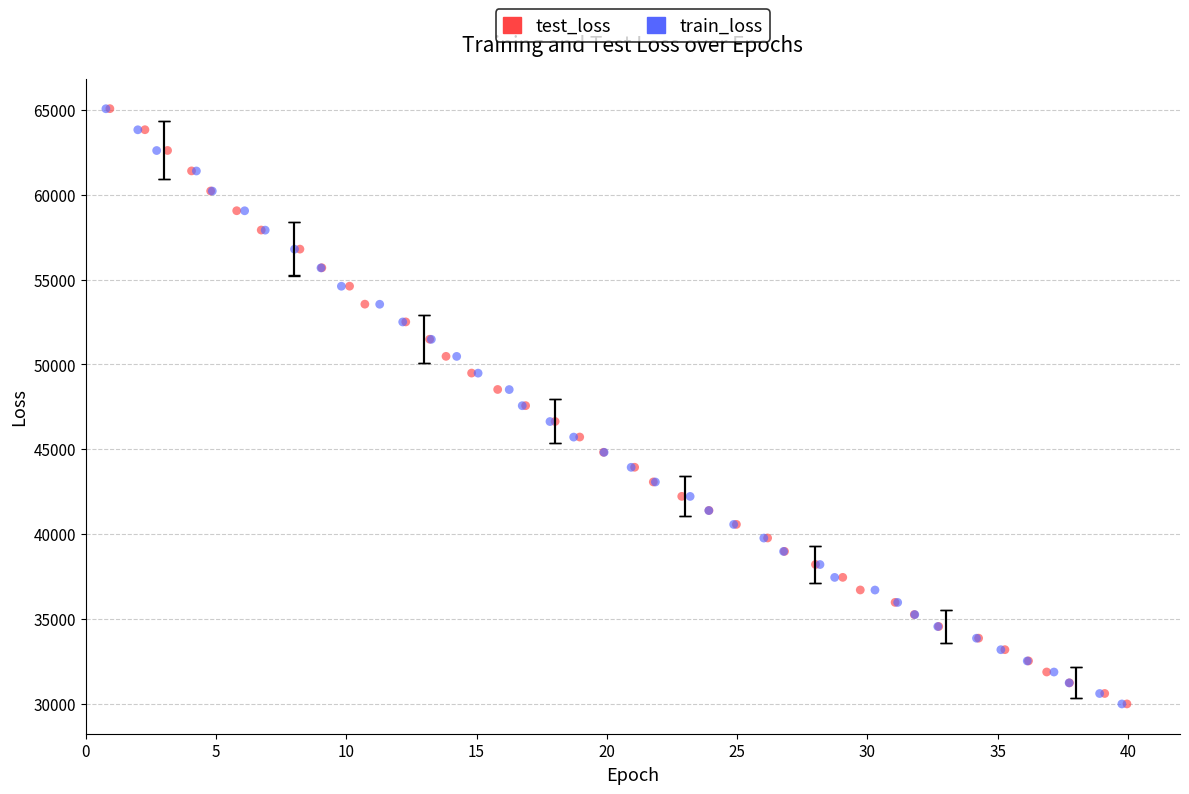

Which series has the widest spread of Y values?

test_loss